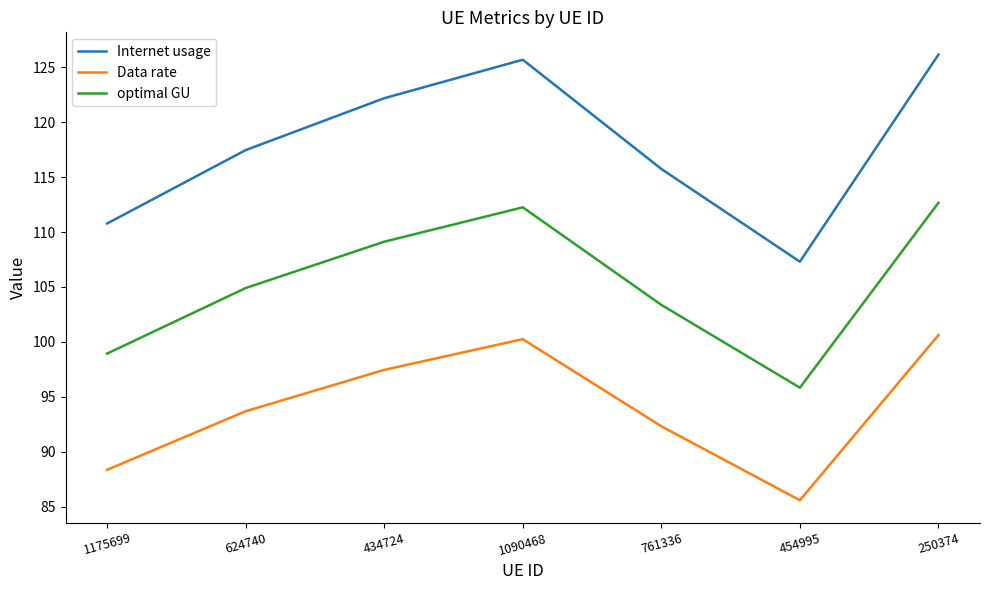

True or false: optimal GU and Data rate cross at least once.

False